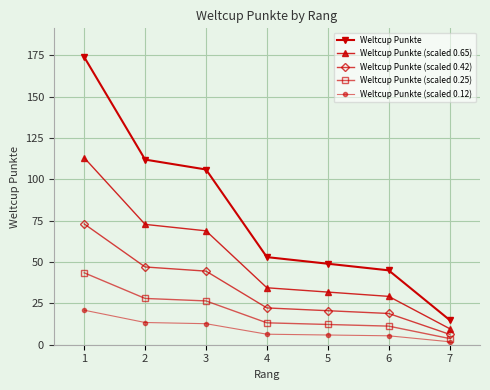

What is the minimum value for Weltcup Punkte?

15.0